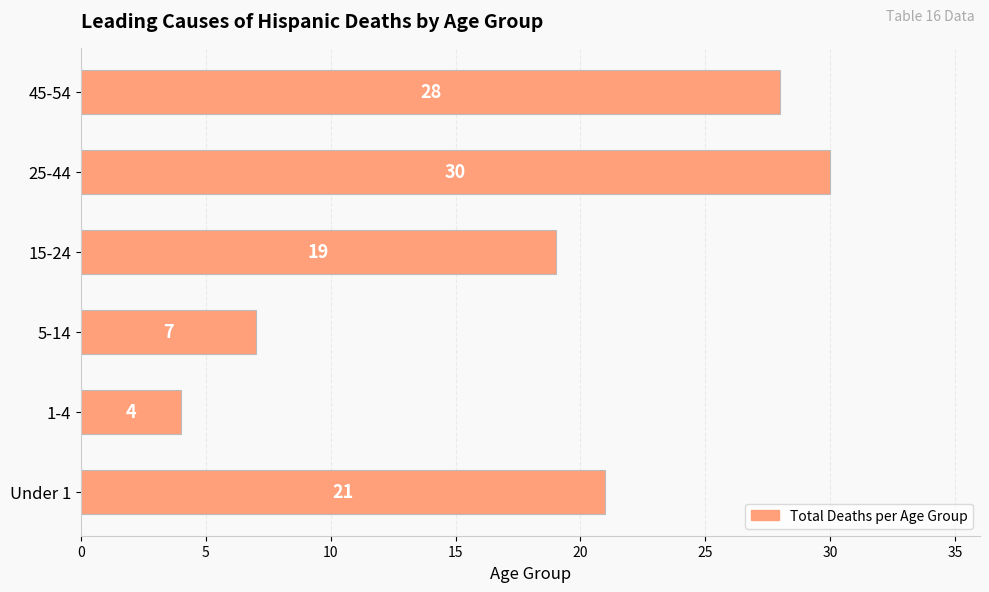

Count the number of categories in the chart.

6